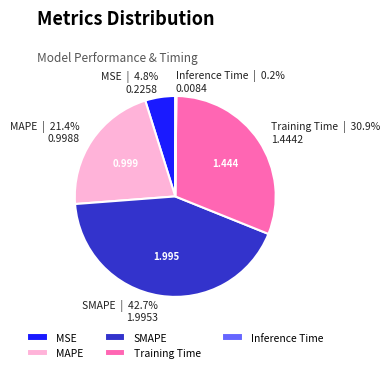

To the nearest percent, what is the average slice percentage?

20%